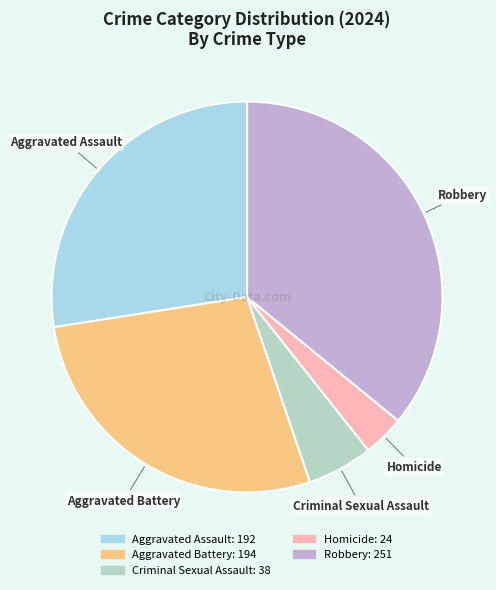

Is the sum of Robbery and Criminal Sexual Assault greater than half?

No